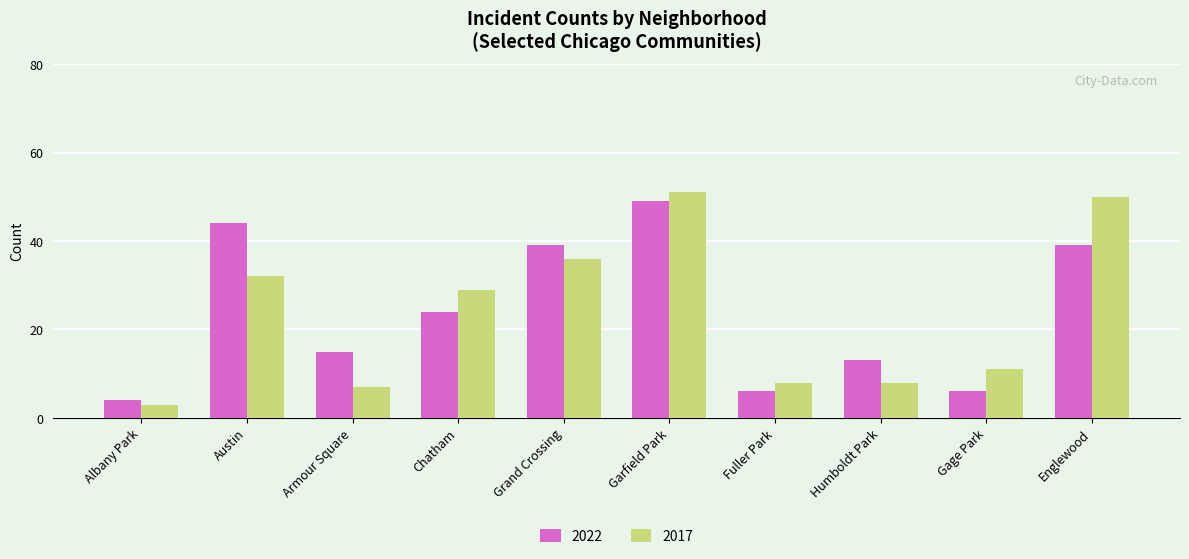

What is the maximum value shown in the chart?

51